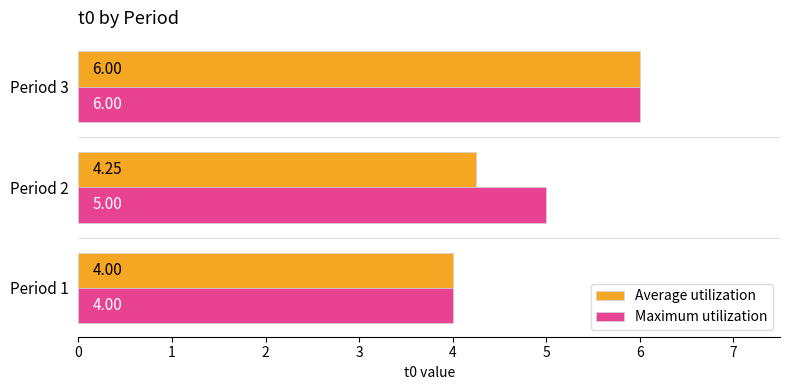

Which series changed the most between Period 1 and Period 2?

Maximum utilization